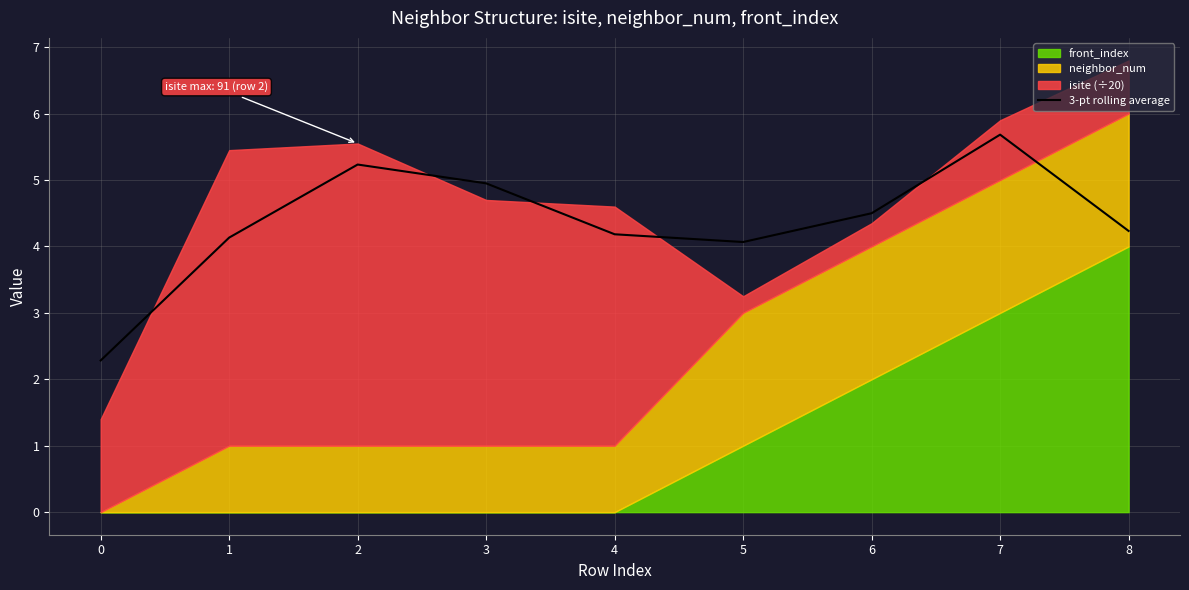

What is the value of the 2nd point from the left?

4.1